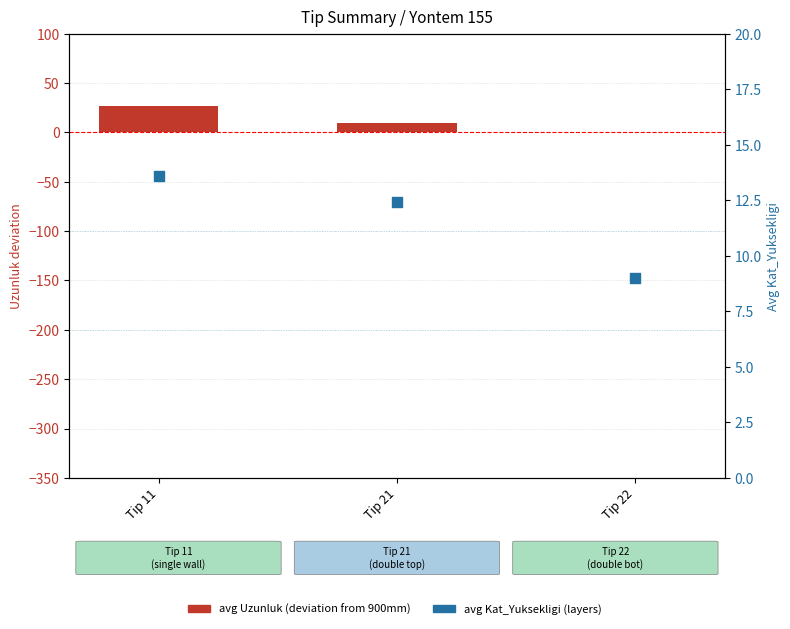

Which series reaches the minimum Y coordinate?

avg Uzunluk (centered)